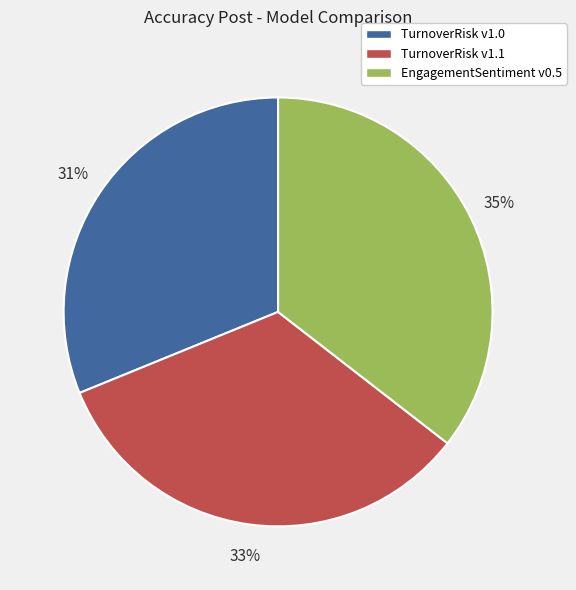

Is TurnoverRisk v1.1 the majority of the pie?

No